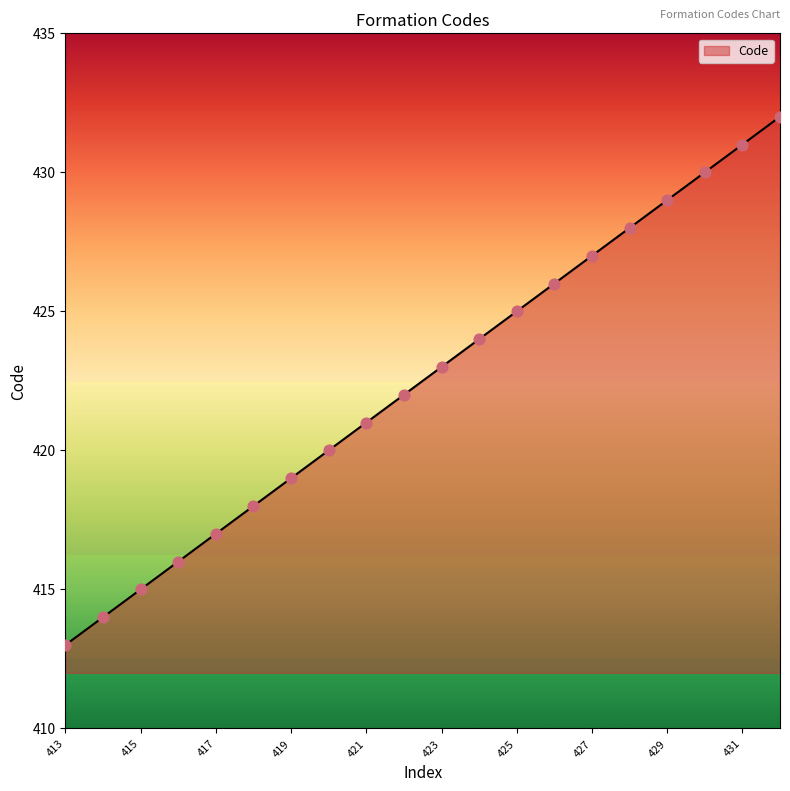

What is the change in value from 413 to 423?

+10